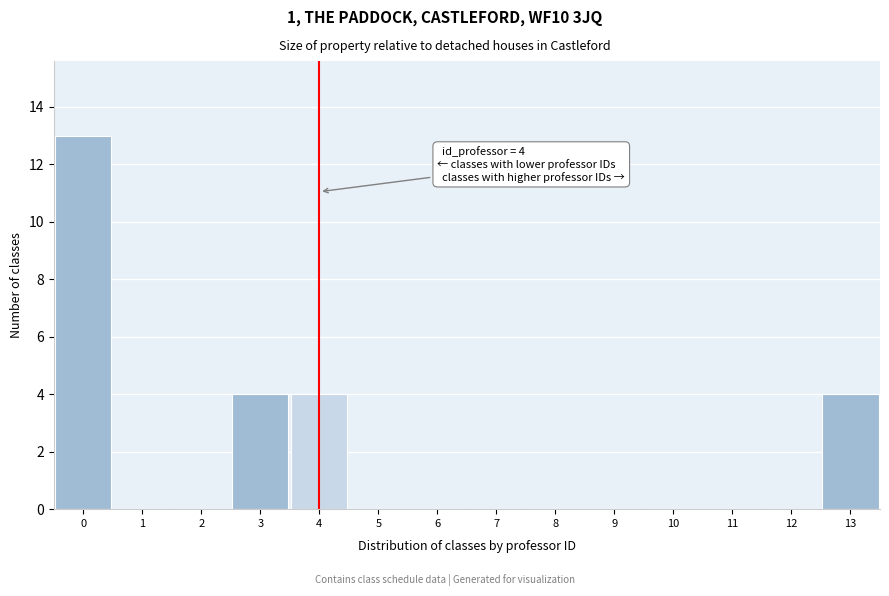

Reading left to right, extract all data points from this chart.

0=13	1=0	2=0	3=4	4=4	5=0	6=0	7=0	8=0	9=0	10=0	11=0	12=0	13=4